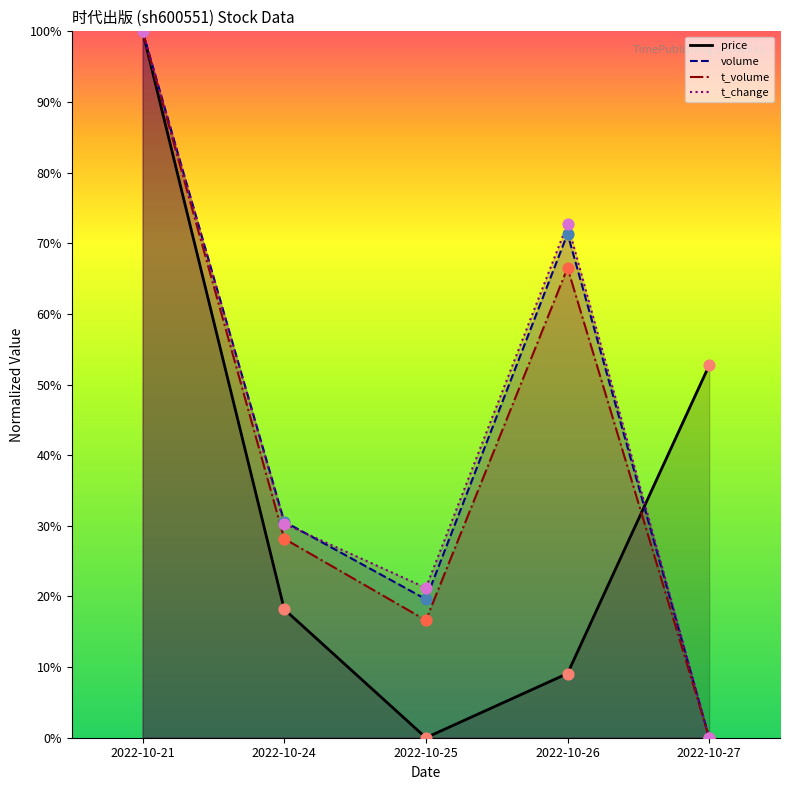

At how many categories does at least one series exceed 85?

1